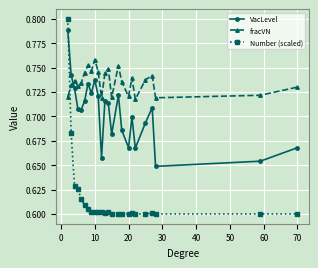

Which series ends up on top after the final intersection of fracVN and Number (scaled)?

fracVN